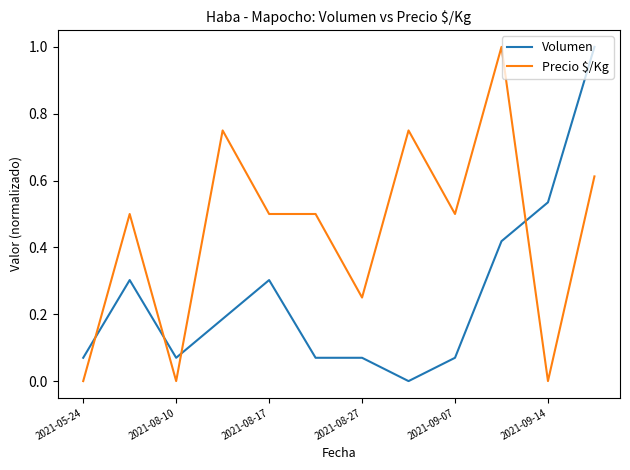

List the series in order of their overall mean, lowest first.

Volumen, Precio $/Kg